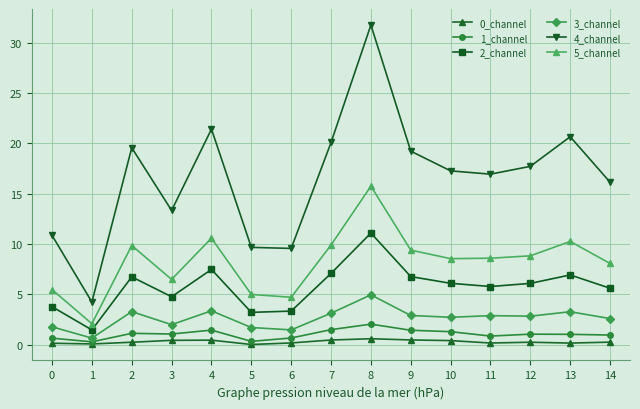

Does the chart display data point markers on the line(s)?

Yes